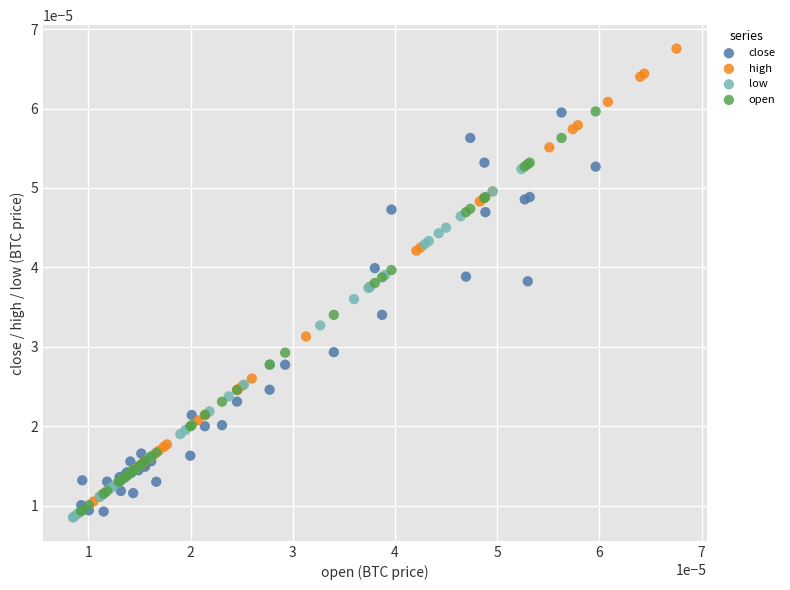

Which series contains the highest Y value?

high